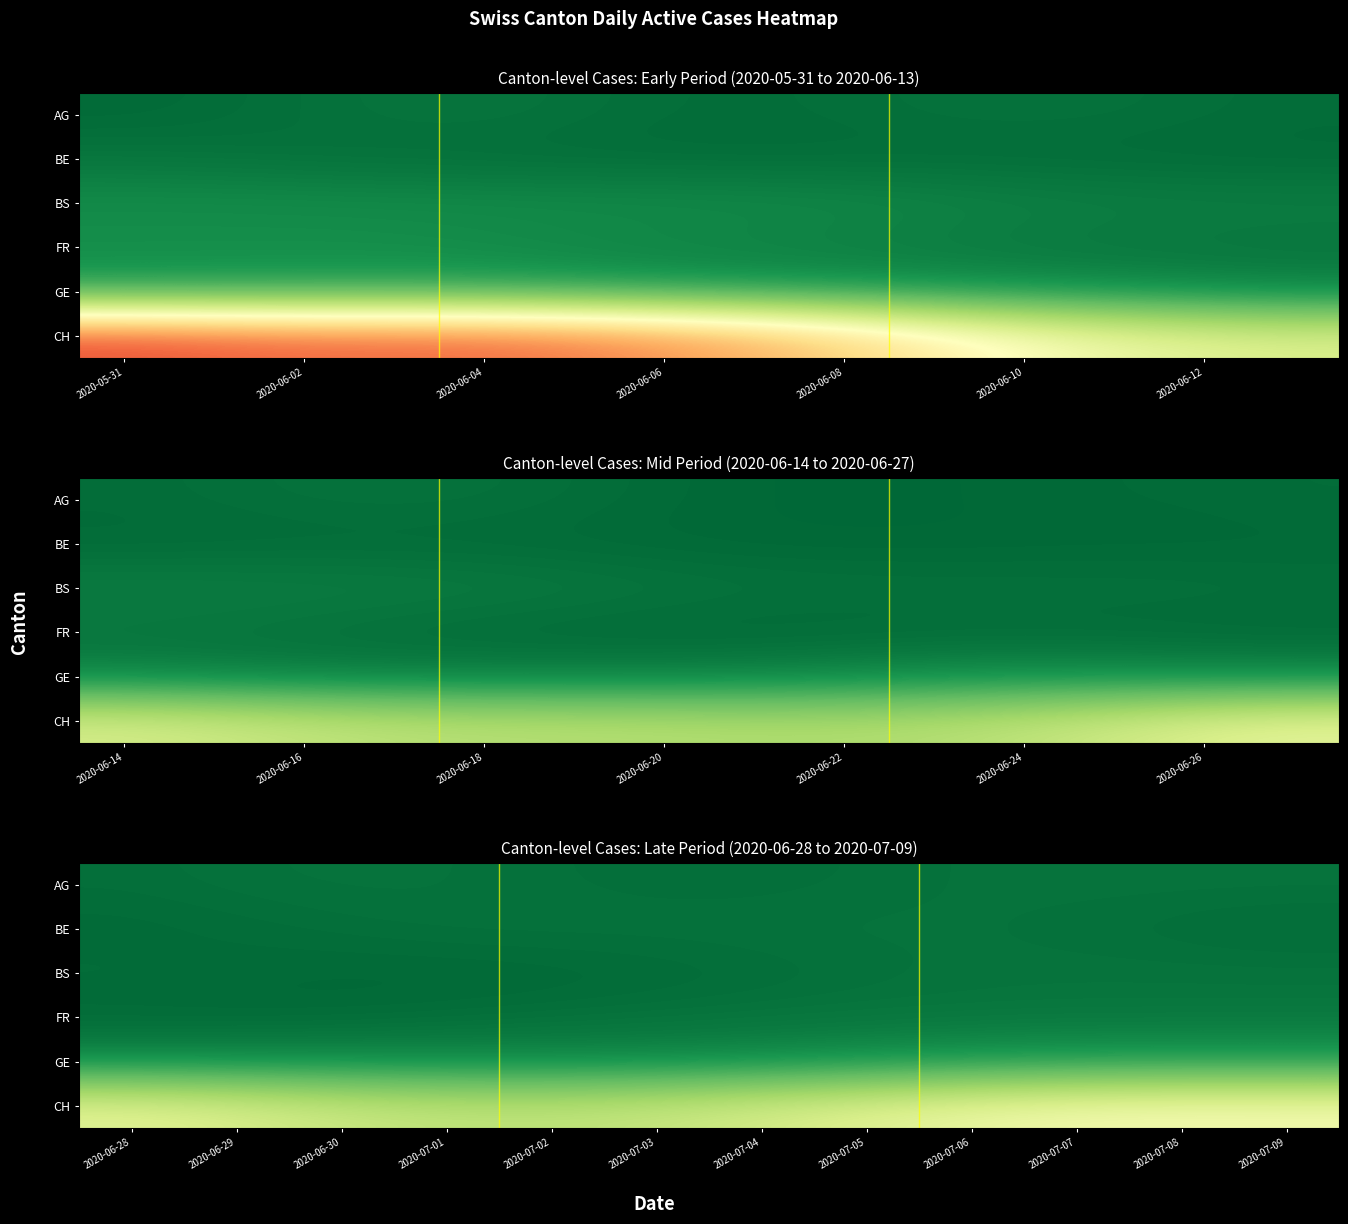

Between 2020-06-02 and 2020-06-04, which is larger?

2020-06-04